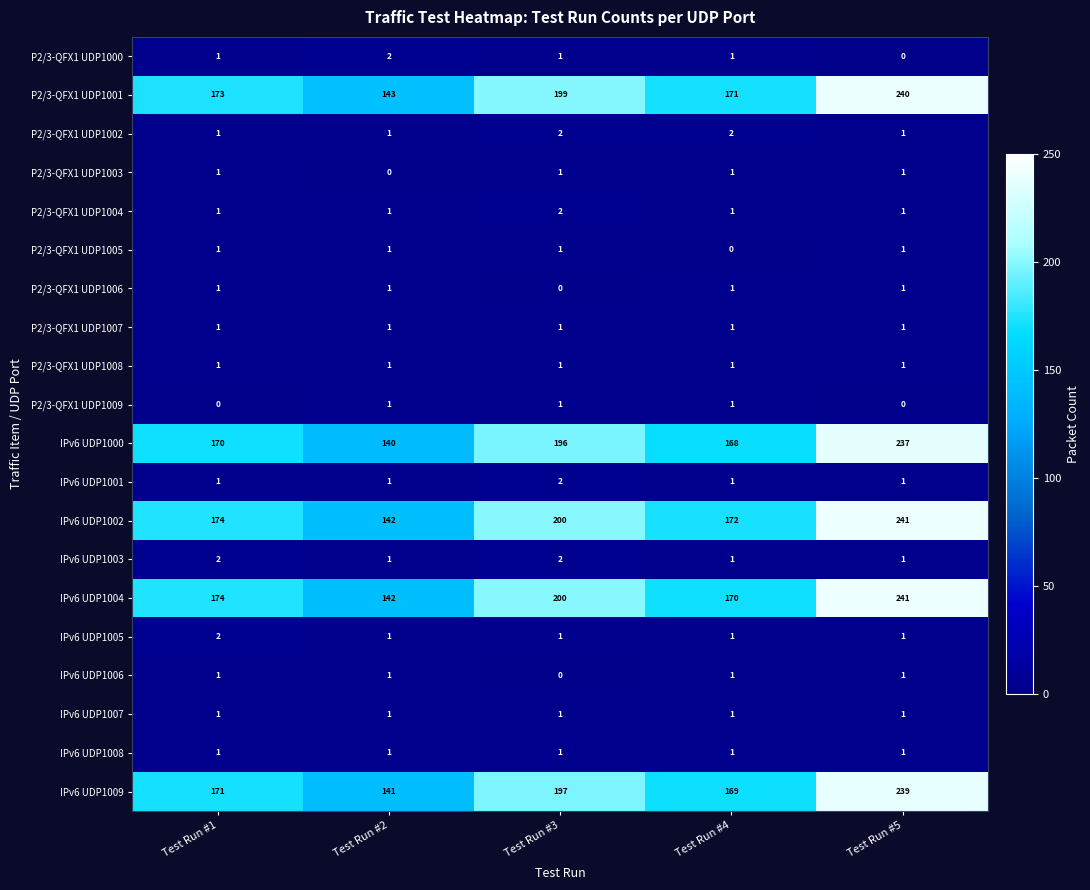

What is the spread (max minus min) of values at Test Run #1?

174